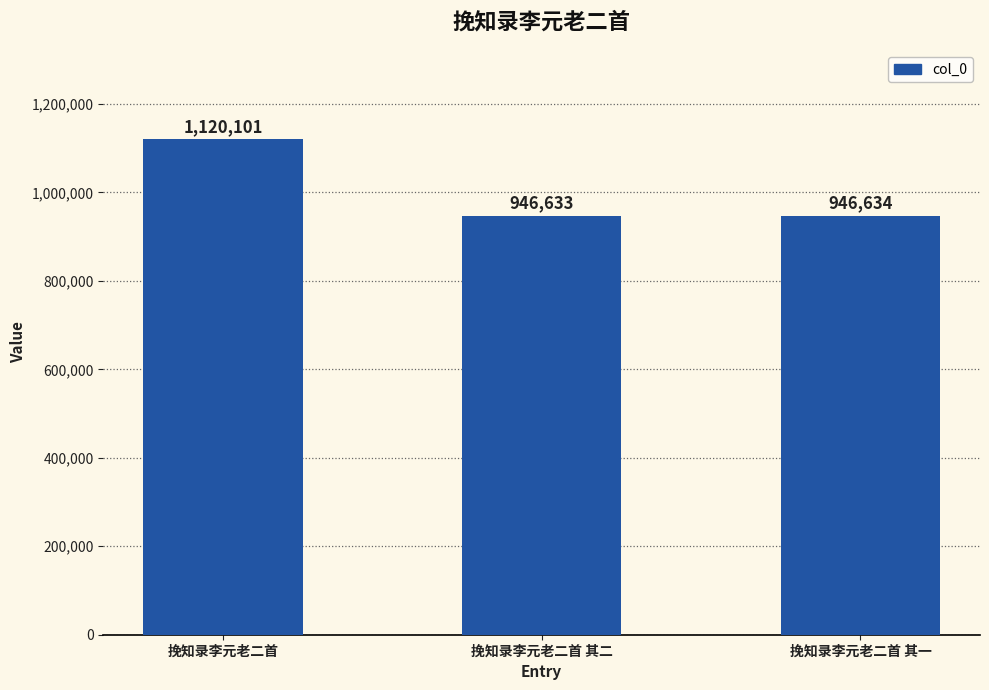

What is the sum of the values at 挽知录李元老二首 其二 and 挽知录李元老二首 其一?

1893267